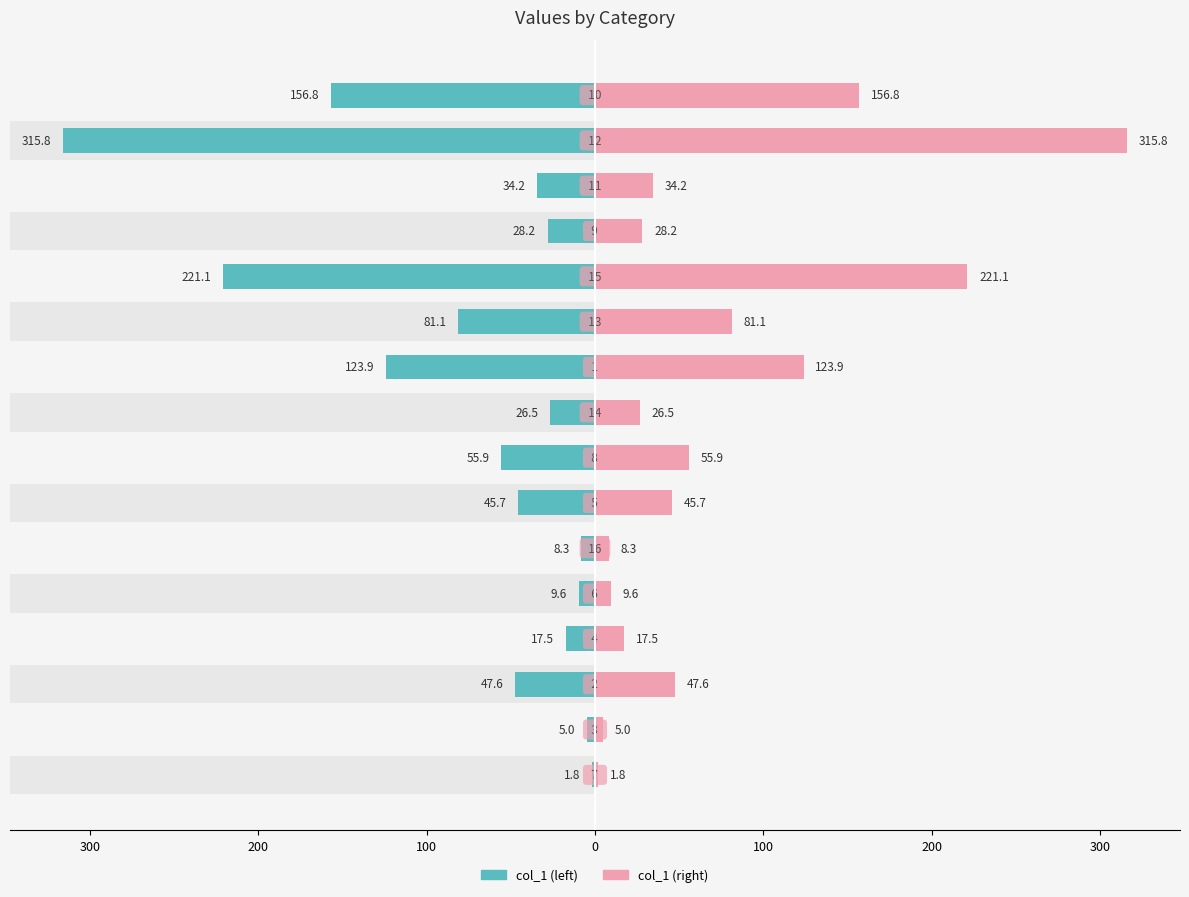

Reading left to right, extract all data points from this chart.

col_1 (left): -1.8	-5.0	-47.6	-17.5	-9.6	-8.3	-45.7	-55.9	-26.5	-123.9	-81.1	-221.1	-28.2	-34.2	-315.8	-156.8
col_1 (right): 1.8	5.0	47.6	17.5	9.6	8.3	45.7	55.9	26.5	123.9	81.1	221.1	28.2	34.2	315.8	156.8